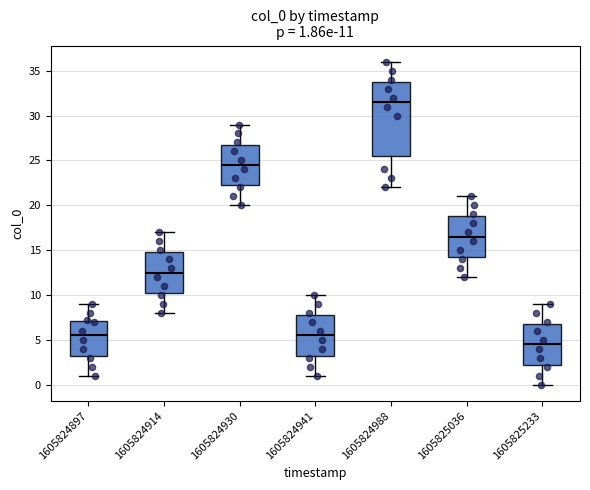

Comparing the boxes themselves (not the whiskers), which one is the tallest?

1605824988